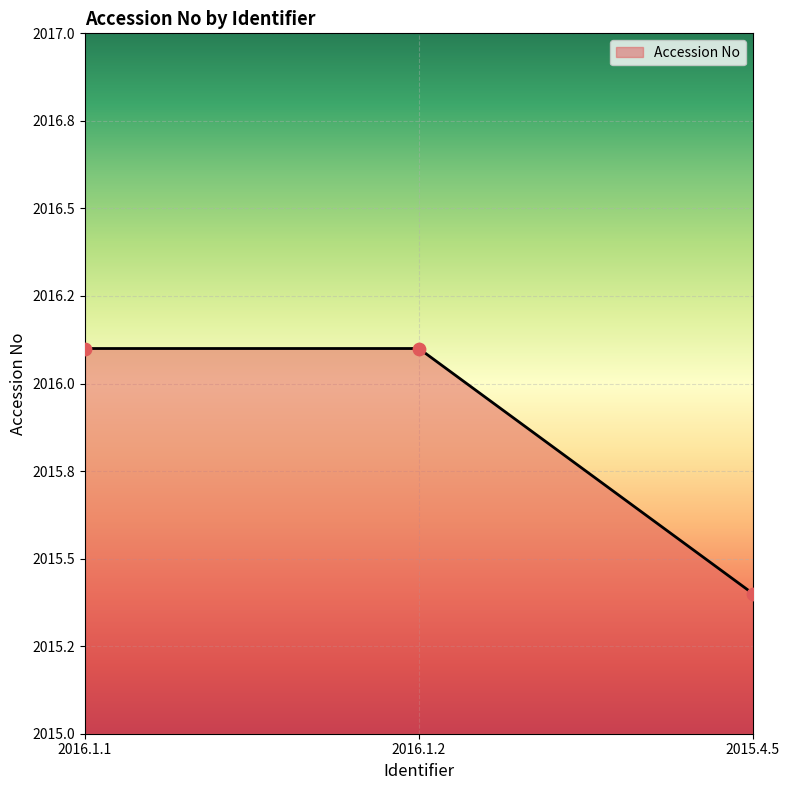

Approximately how many times larger is the value at 2016.1.1 compared to 2016.1.2?

1.0